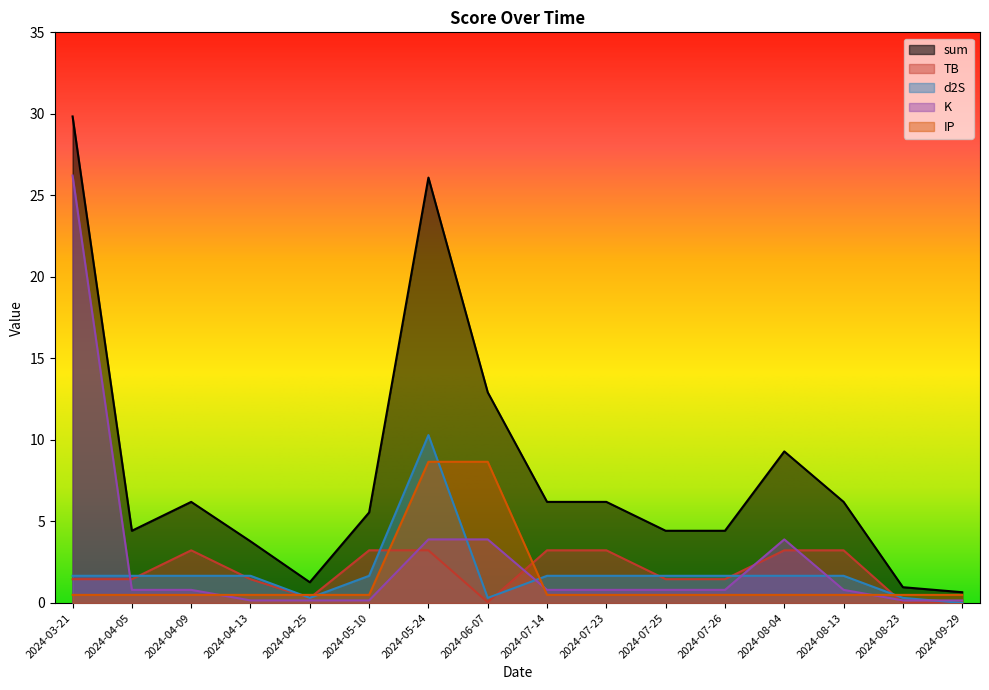

The TB series shows 0.0 at 2024-06-07. True or false?

False